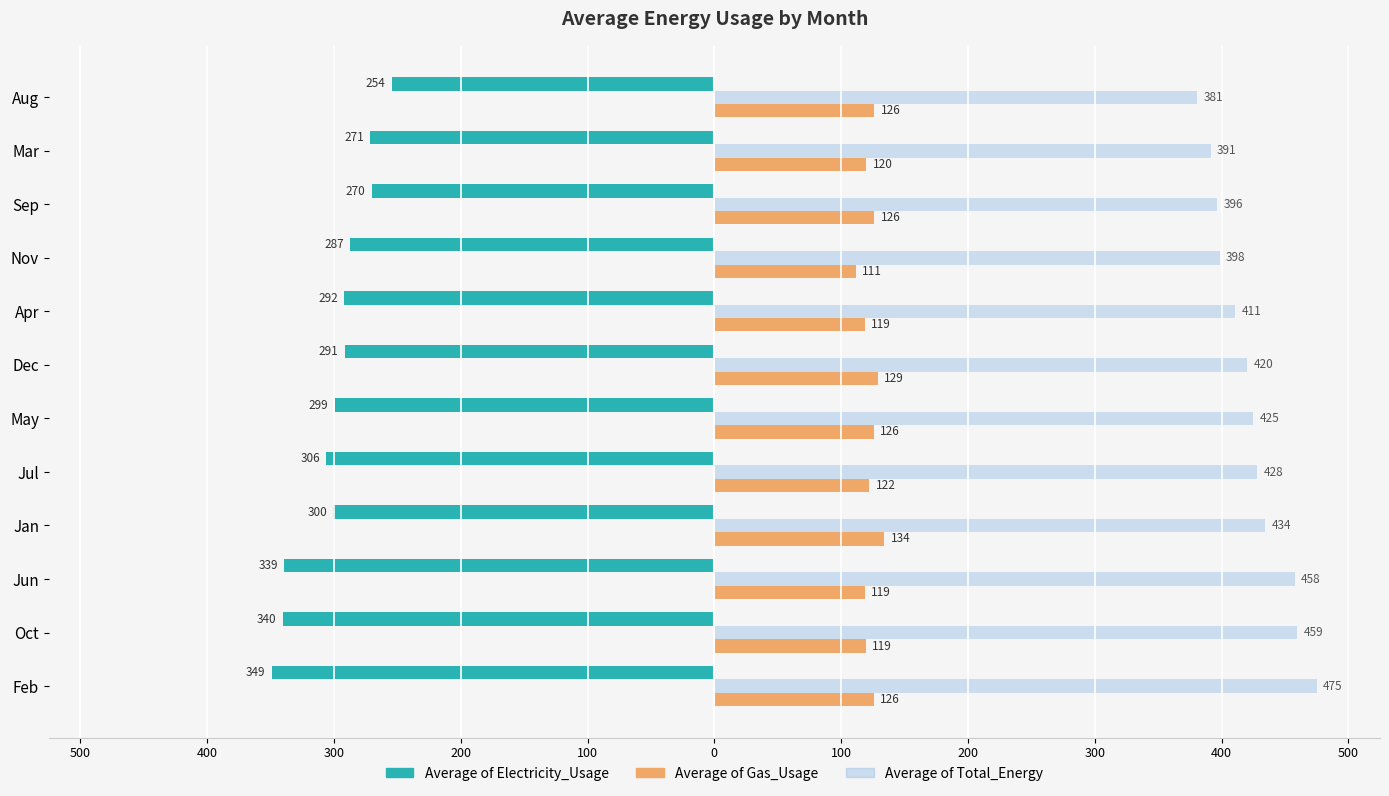

What are all the series names shown in the legend?

Average of Electricity_Usage, Average of Gas_Usage, Average of Total_Energy